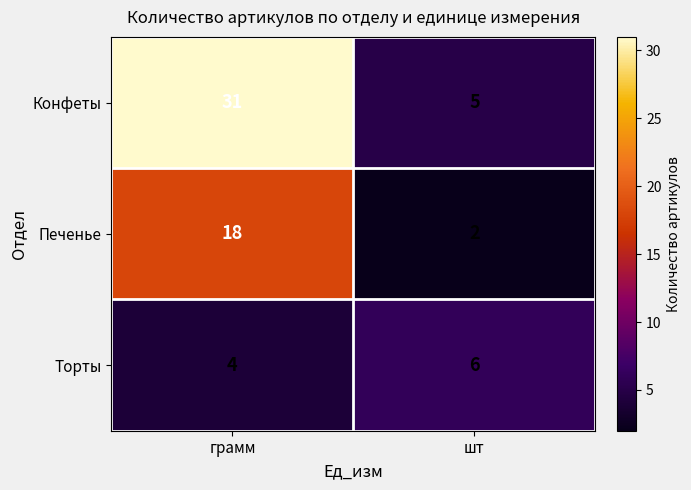

At how many categories does at least one series exceed 5?

2